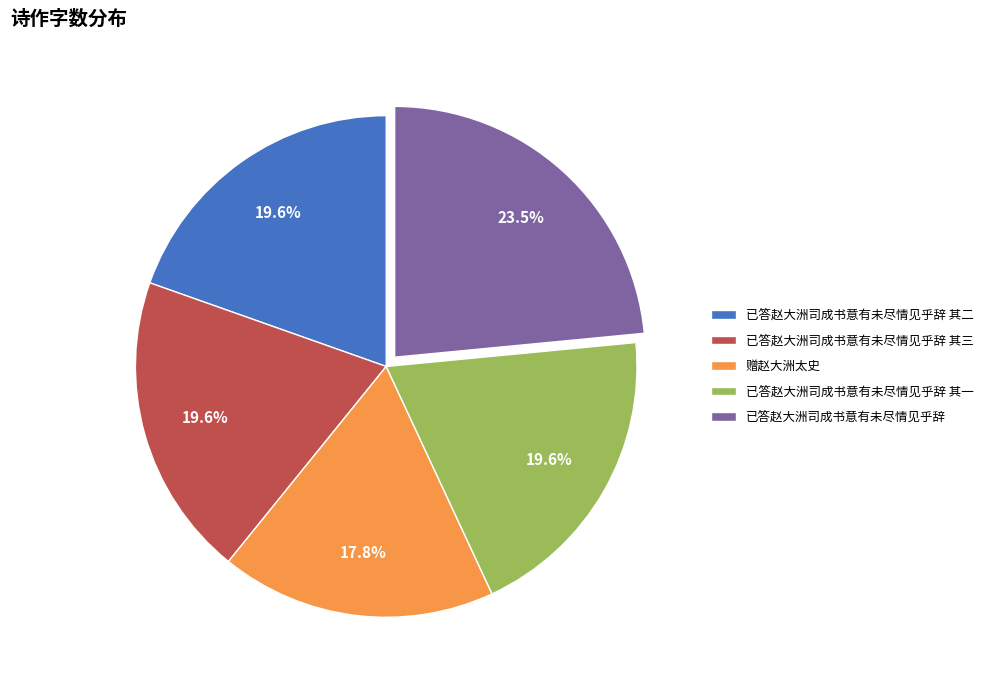

What is the smallest slice in the pie chart?

赠赵大洲太史